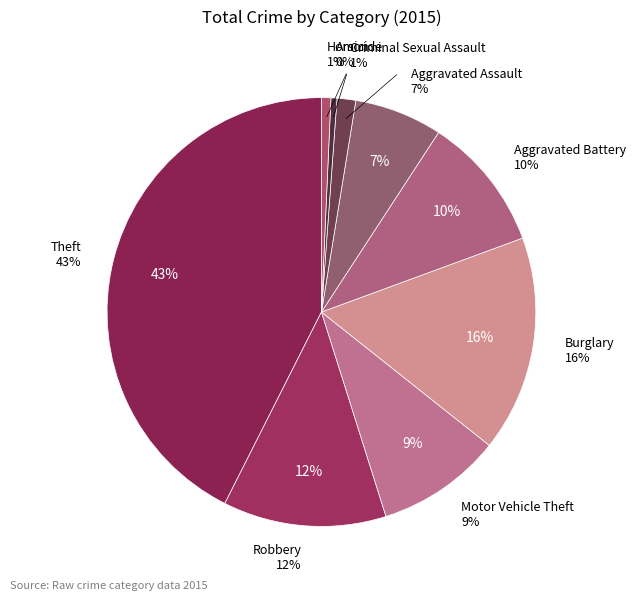

Is it true that Burglary is 16% of the pie?

True